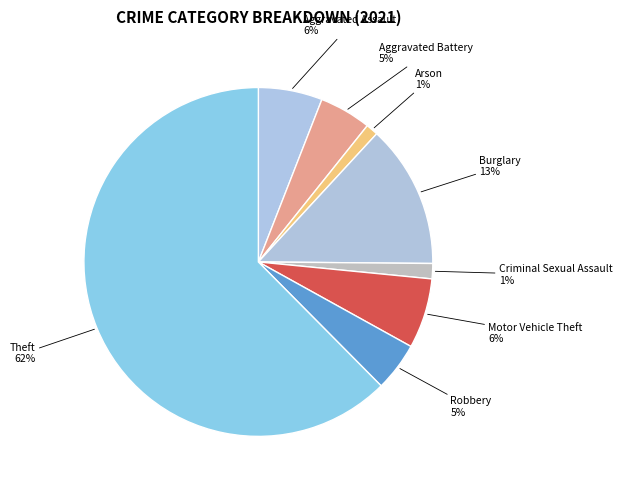

Count the number of slices in the pie.

8